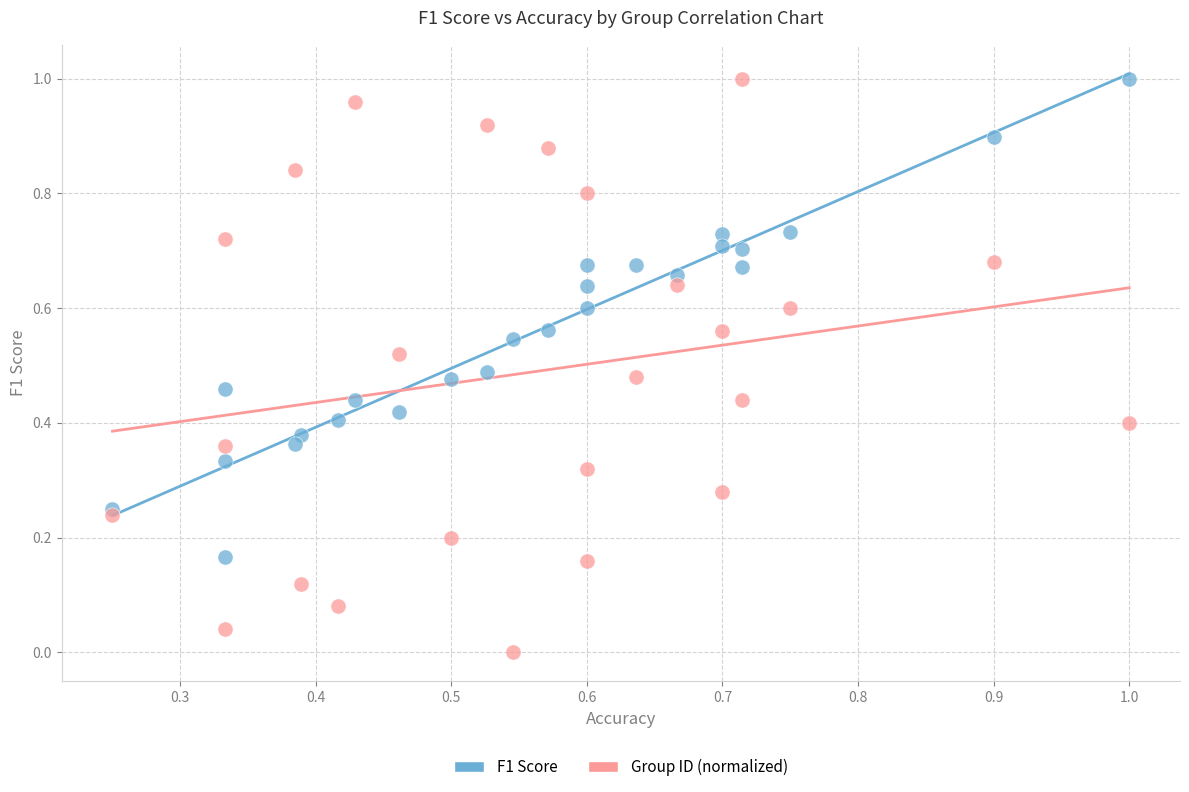

Which series has the largest Y range (max minus min)?

Group ID (normalized)